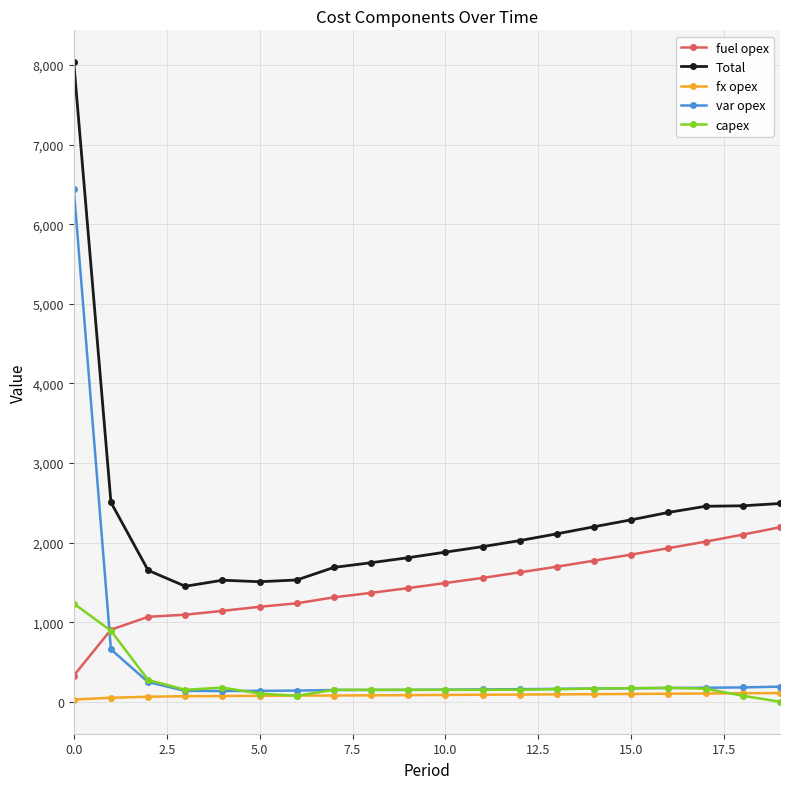

List the series in order of their peak value, lowest first.

fx opex, capex, fuel opex, var opex, Total